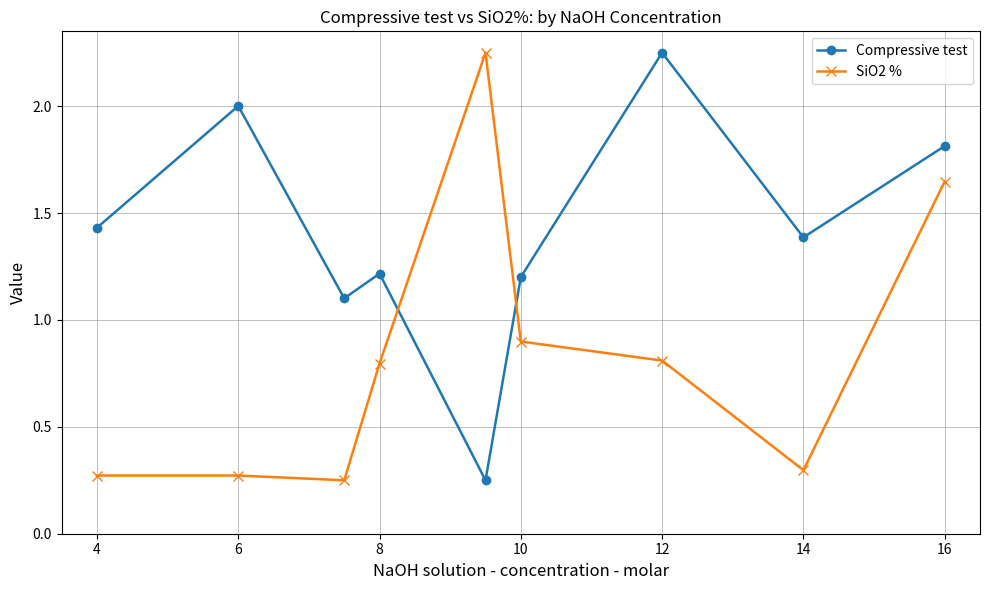

What is the difference between the maximum and second lowest values in the SiO2 % series?

2.0